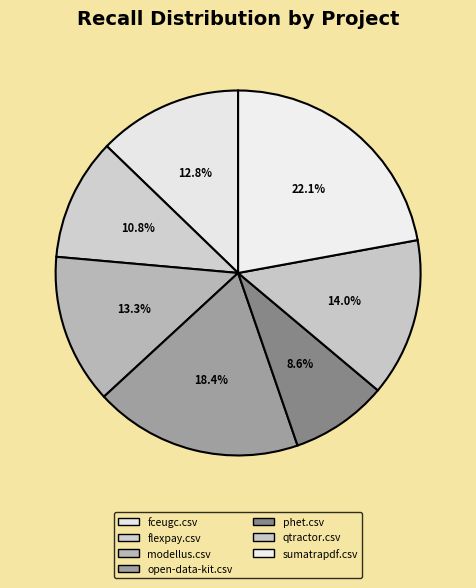

To the nearest percent, what portion does qtractor.csv represent?

14%